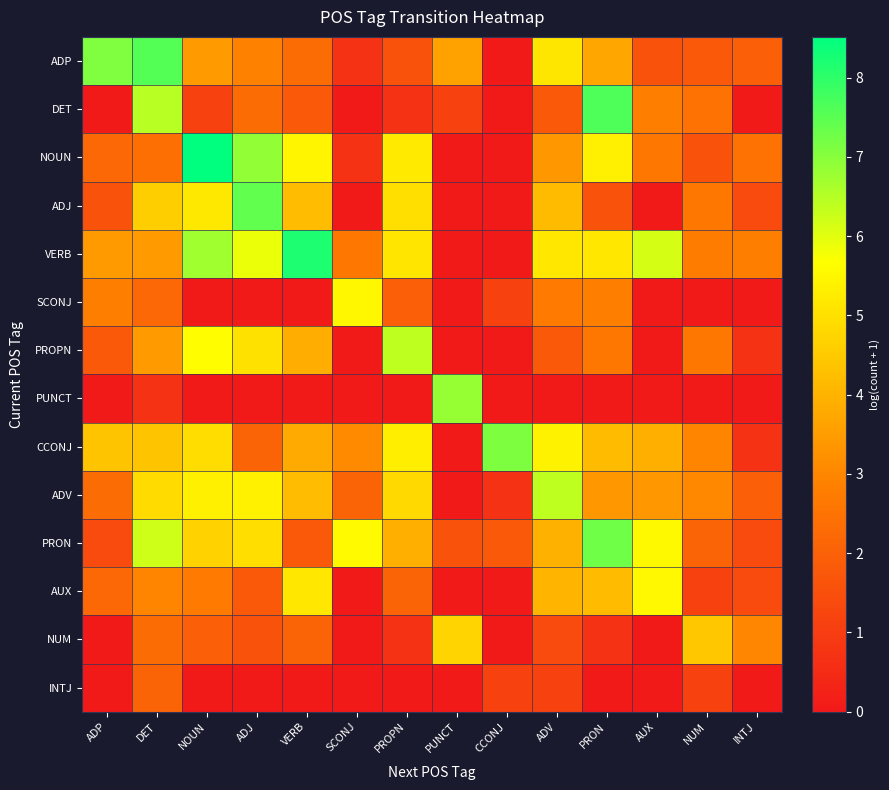

Reading right to left, extract all data points from this chart.

ADP: INTJ=1.9	NUM=1.8	AUX=1.6	PRON=3.7	ADV=5.1	CCONJ=0.0	PUNCT=3.6	PROPN=1.6	SCONJ=0.7	VERB=2.3	ADJ=2.9	NOUN=3.5	DET=7.6	ADP=7.1
DET: INTJ=0.0	NUM=2.5	AUX=2.8	PRON=7.6	ADV=1.8	CCONJ=0.0	PUNCT=1.1	PROPN=0.7	SCONJ=0.0	VERB=1.8	ADJ=2.3	NOUN=1.1	DET=6.5	ADP=0.0
NOUN: INTJ=2.5	NUM=1.6	AUX=2.6	PRON=5.3	ADV=3.4	CCONJ=0.0	PUNCT=0.0	PROPN=5.2	SCONJ=0.7	VERB=5.5	ADJ=6.9	NOUN=8.5	DET=2.4	ADP=2.2
ADJ: INTJ=1.4	NUM=2.6	AUX=0.0	PRON=1.6	ADV=4.2	CCONJ=0.0	PUNCT=0.0	PROPN=5.0	SCONJ=0.0	VERB=4.2	ADJ=7.4	NOUN=5.2	DET=4.6	ADP=1.6
VERB: INTJ=2.8	NUM=2.8	AUX=6.1	PRON=5.2	ADV=5.1	CCONJ=0.0	PUNCT=0.0	PROPN=5.1	SCONJ=2.6	VERB=8.2	ADJ=5.9	NOUN=6.7	DET=3.4	ADP=3.4
SCONJ: INTJ=0.0	NUM=0.0	AUX=0.0	PRON=2.8	ADV=2.7	CCONJ=1.1	PUNCT=0.0	PROPN=1.9	SCONJ=5.5	VERB=0.0	ADJ=0.0	NOUN=0.0	DET=2.2	ADP=2.8
PROPN: INTJ=0.7	NUM=2.6	AUX=0.0	PRON=2.6	ADV=1.8	CCONJ=0.0	PUNCT=0.0	PROPN=6.4	SCONJ=0.0	VERB=3.9	ADJ=5.0	NOUN=5.6	DET=3.5	ADP=1.8
PUNCT: INTJ=0.0	NUM=0.0	AUX=0.0	PRON=0.0	ADV=0.0	CCONJ=0.0	PUNCT=6.8	PROPN=0.0	SCONJ=0.0	VERB=0.0	ADJ=0.0	NOUN=0.0	DET=0.7	ADP=0.0
CCONJ: INTJ=0.7	NUM=2.9	AUX=3.9	PRON=4.2	ADV=5.4	CCONJ=7.1	PUNCT=0.0	PROPN=5.3	SCONJ=3.1	VERB=3.8	ADJ=2.1	NOUN=4.9	DET=4.4	ADP=4.4
ADV: INTJ=1.9	NUM=3.0	AUX=3.4	PRON=3.4	ADV=6.4	CCONJ=0.7	PUNCT=0.0	PROPN=4.8	SCONJ=2.1	VERB=4.2	ADJ=5.4	NOUN=5.3	DET=4.9	ADP=2.3
PRON: INTJ=1.4	NUM=2.1	AUX=5.6	PRON=7.3	ADV=4.0	CCONJ=1.8	PUNCT=1.6	PROPN=3.9	SCONJ=5.6	VERB=1.8	ADJ=4.9	NOUN=4.7	DET=6.2	ADP=1.4
AUX: INTJ=1.4	NUM=1.1	AUX=5.5	PRON=4.2	ADV=4.0	CCONJ=0.0	PUNCT=0.0	PROPN=2.1	SCONJ=0.0	VERB=5.1	ADJ=1.8	NOUN=2.7	DET=2.9	ADP=2.2
NUM: INTJ=3.0	NUM=4.4	AUX=0.0	PRON=0.7	ADV=1.4	CCONJ=0.0	PUNCT=4.7	PROPN=0.7	SCONJ=0.0	VERB=2.1	ADJ=1.6	NOUN=1.9	DET=2.3	ADP=0.0
INTJ: INTJ=0.0	NUM=1.1	AUX=0.0	PRON=0.0	ADV=1.1	CCONJ=1.1	PUNCT=0.0	PROPN=0.0	SCONJ=0.0	VERB=0.0	ADJ=0.0	NOUN=0.0	DET=2.1	ADP=0.0